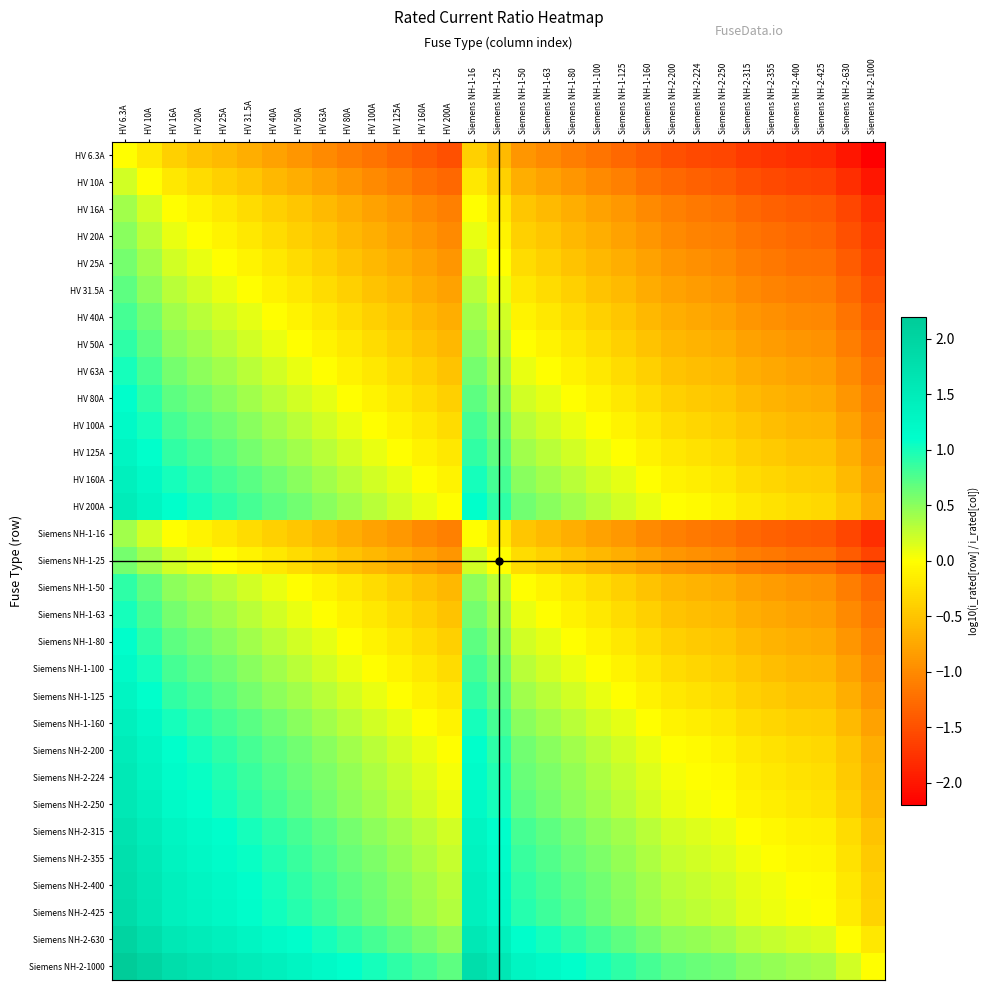

How many data points does each series have?

31